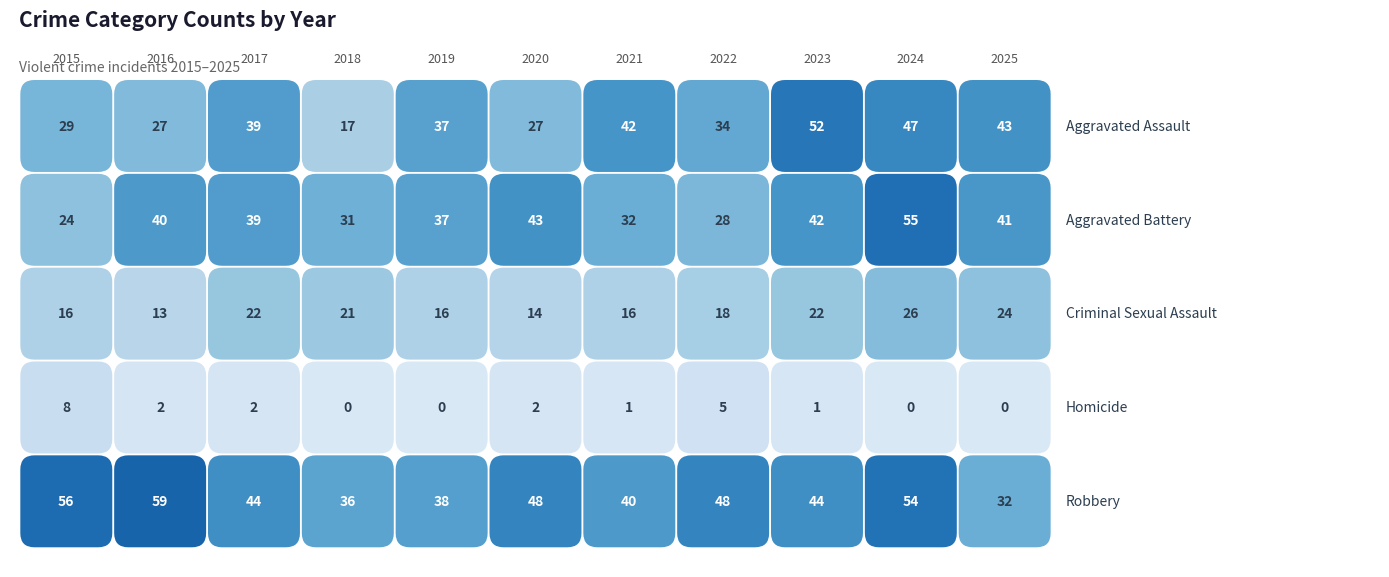

What is the difference between the highest and lowest values at 2017?

42